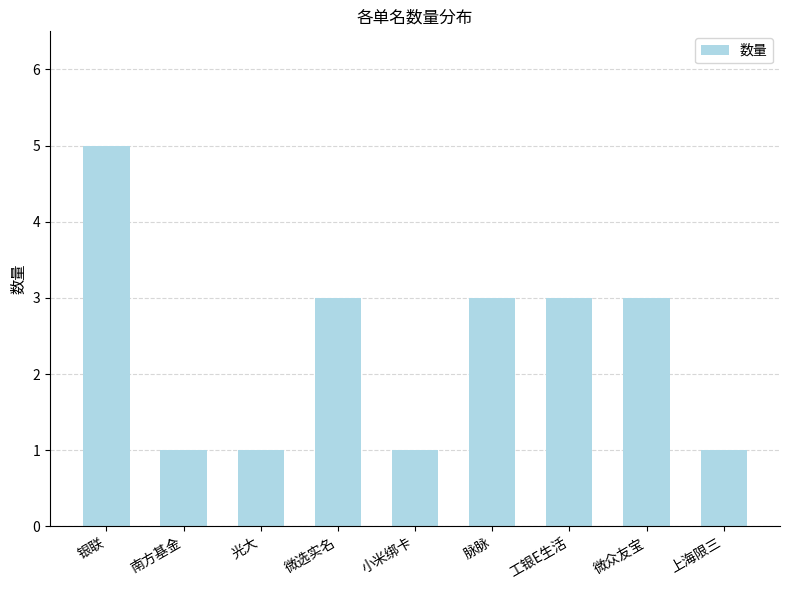

What is the minimum value shown in the chart?

1